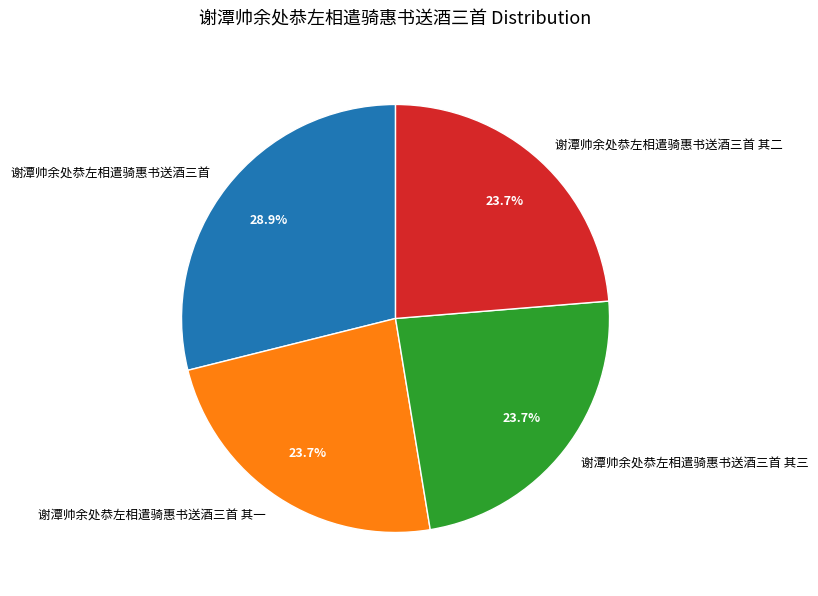

Between 谢潭帅余处恭左相遣骑惠书送酒三首 and 谢潭帅余处恭左相遣骑惠书送酒三首 其二, which is larger?

谢潭帅余处恭左相遣骑惠书送酒三首